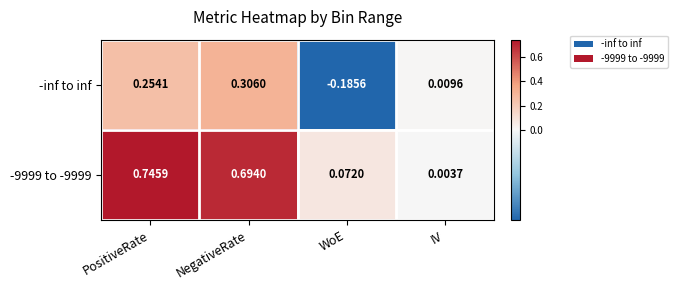

Which category has the highest value across all series?

PositiveRate